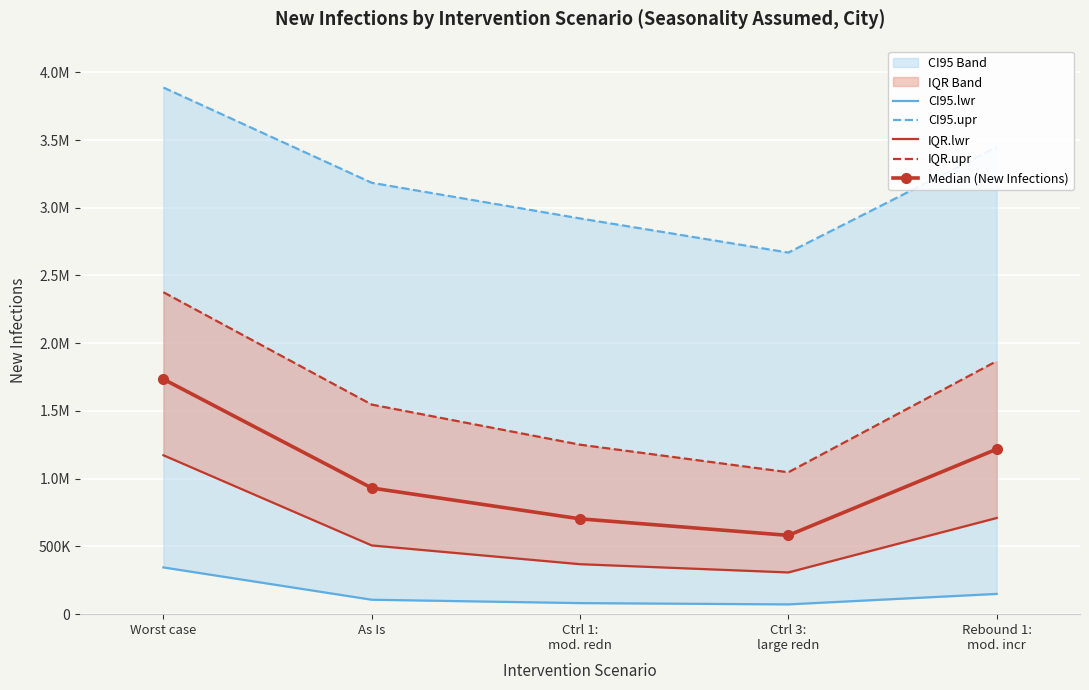

Which has a higher value, As Is or Ctrl 1:
mod. redn?

As Is